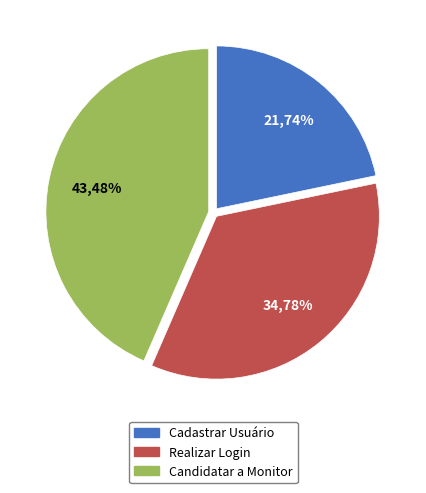

How many slices are in this pie chart?

3